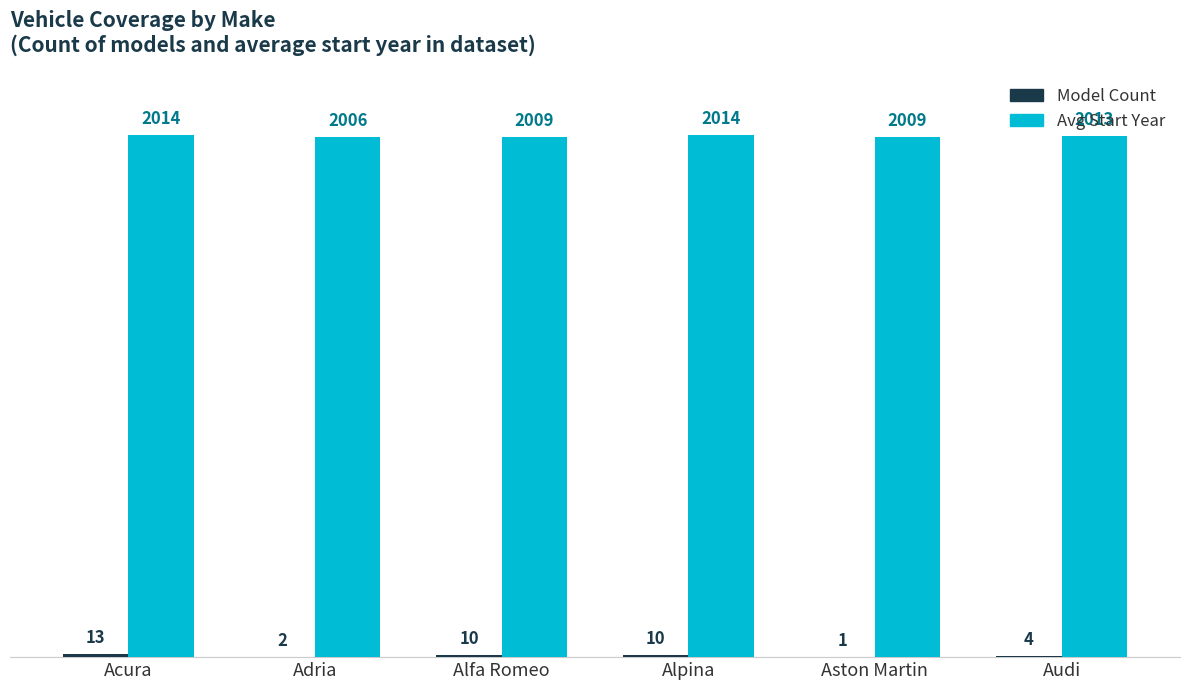

True or false: Avg Start Year has a value of 2013 at Audi.

True